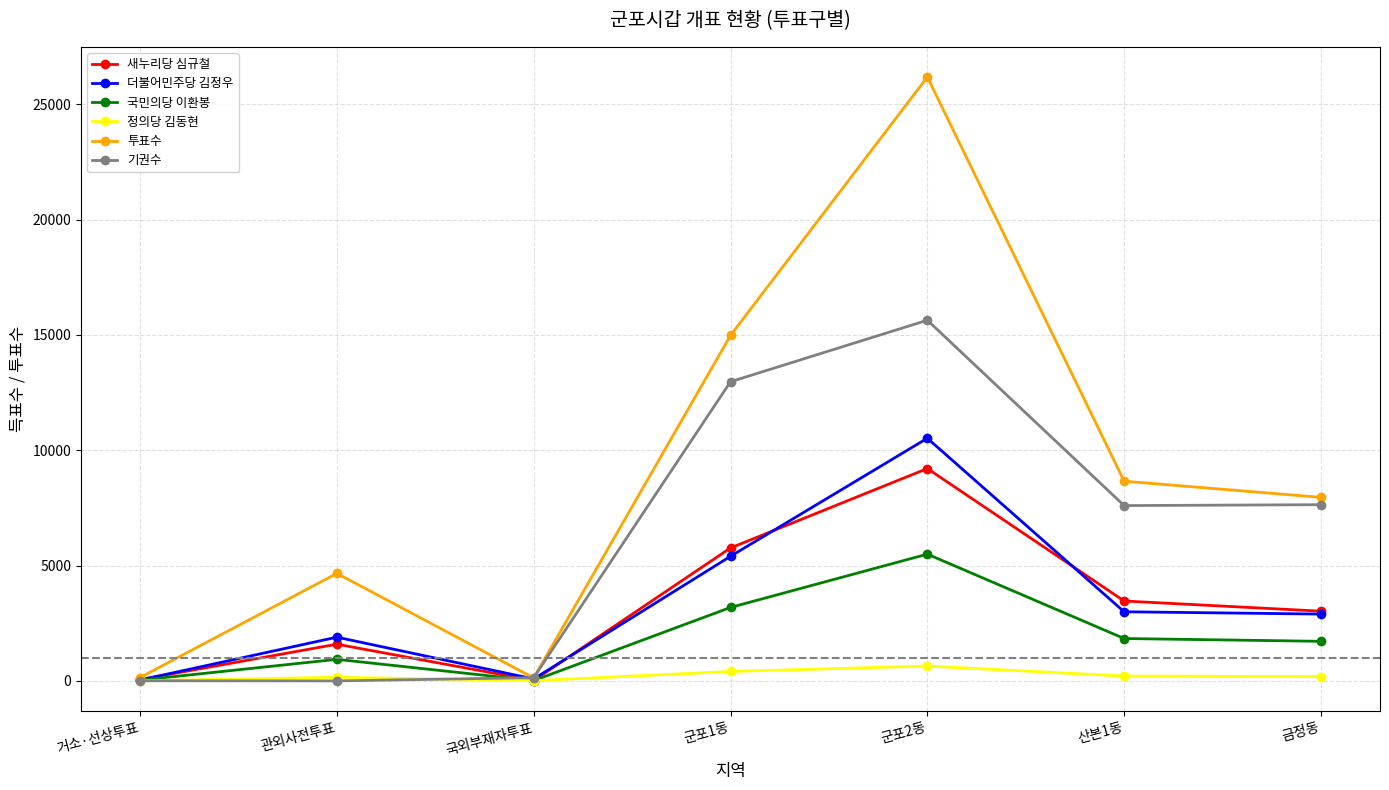

Rank the series by their maximum value, from highest to lowest.

투표수, 기권수, 더불어민주당 김정우, 새누리당 심규철, 국민의당 이환봉, 정의당 김동현